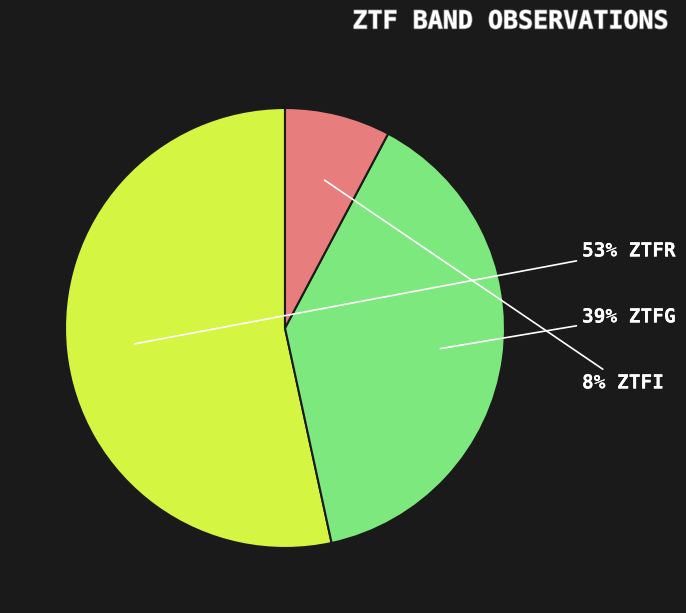

Is there a majority slice in this chart?

Yes